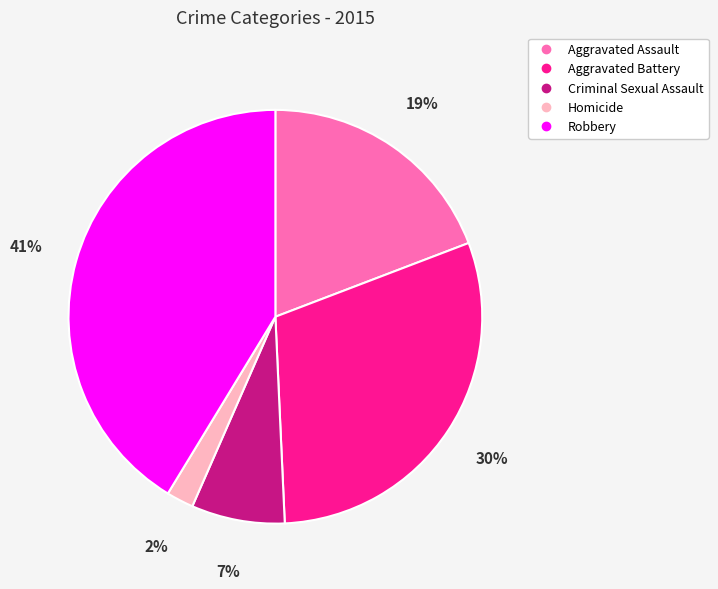

To the nearest percent, what is the difference between the Homicide and Aggravated Battery slice percentages?

28%